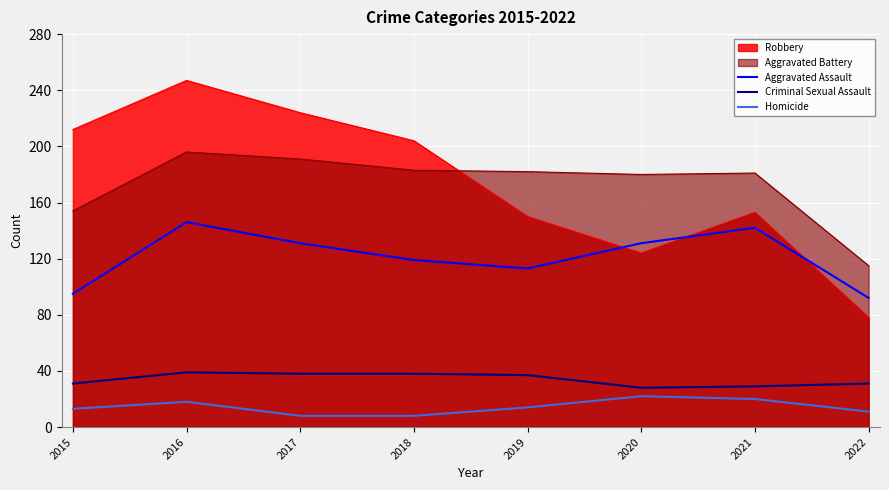

Which has a higher value, 2016 or 2022?

2016